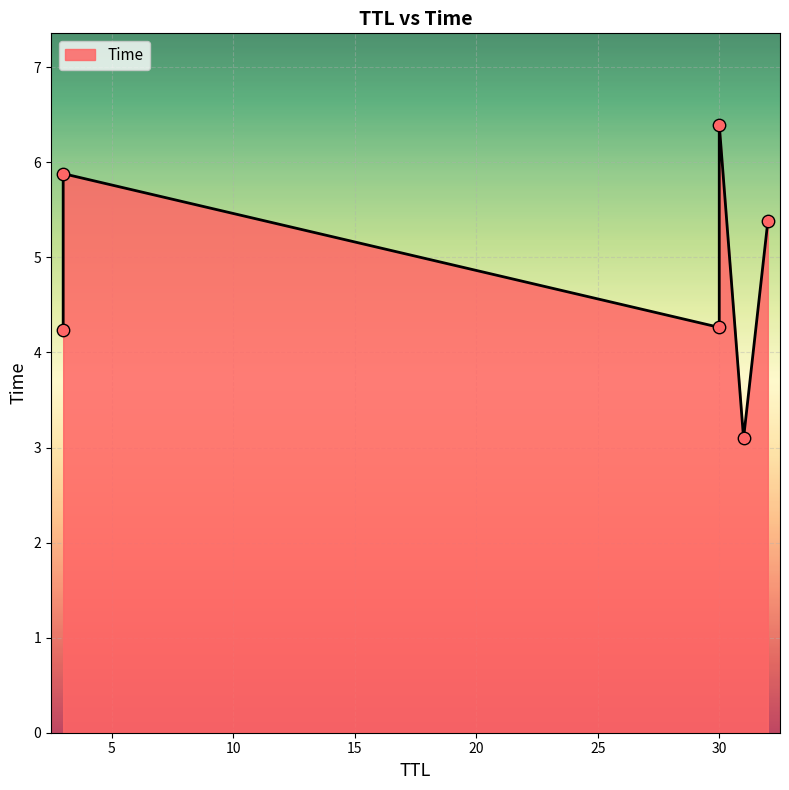

Between 3 and 32, which is larger?

3